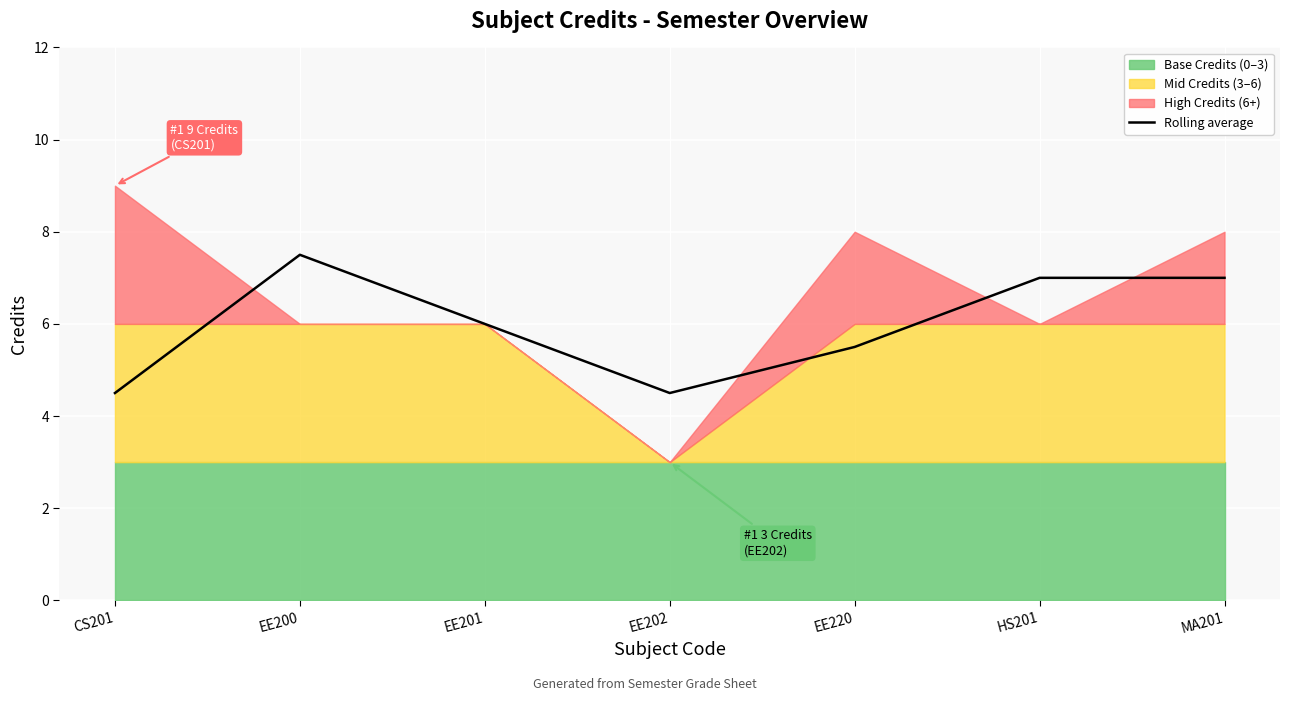

Reading left to right, transcribe all the data shown in this chart.

CS201=4.5	EE200=7.5	EE201=6.0	EE202=4.5	EE220=5.5	HS201=7.0	MA201=7.0